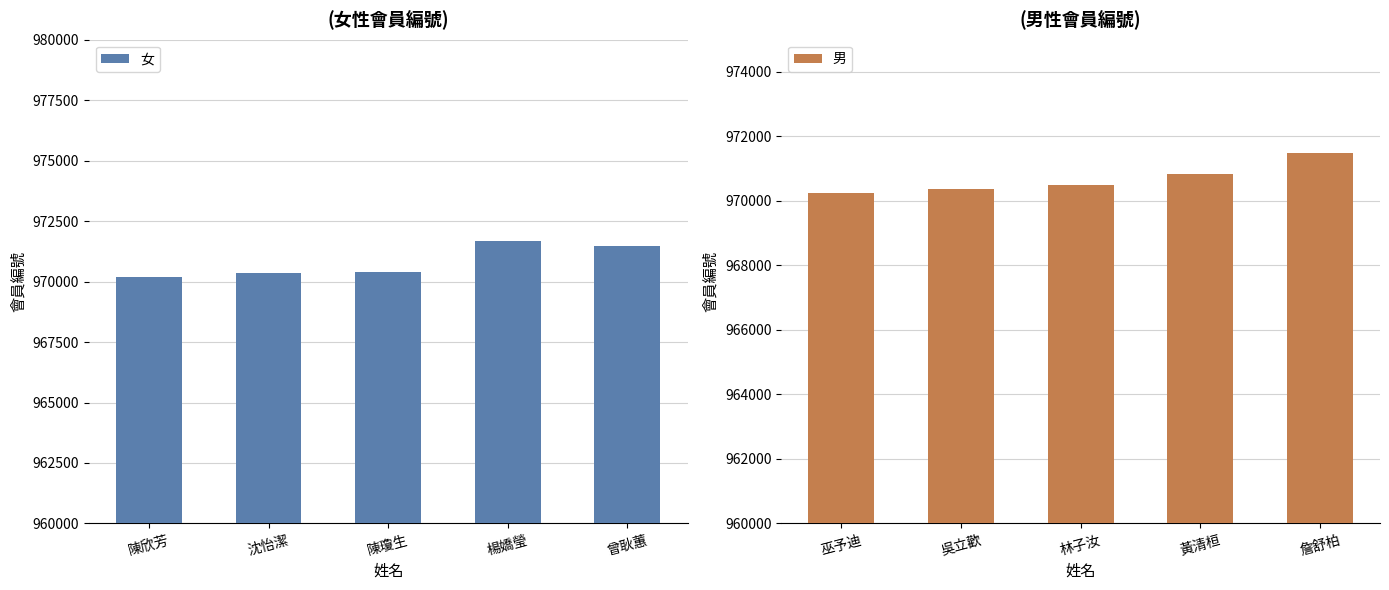

What is the average value of the 女 series?

970818